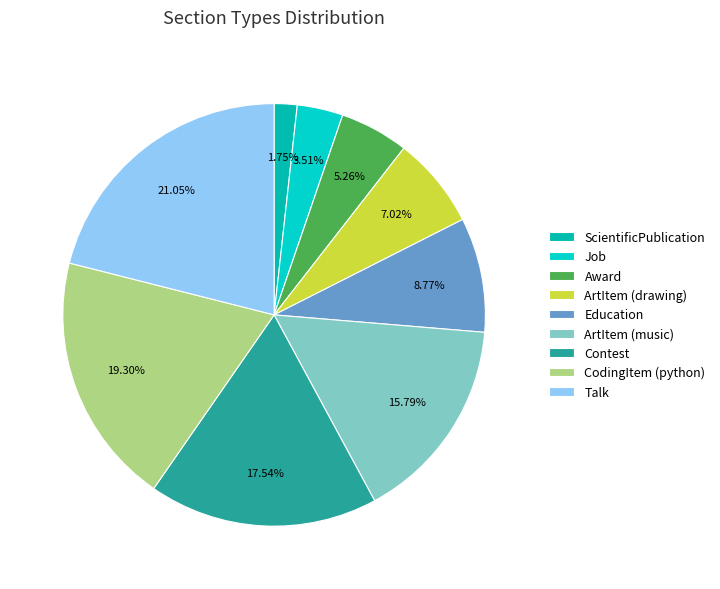

Which category has the biggest portion of the pie?

Talk